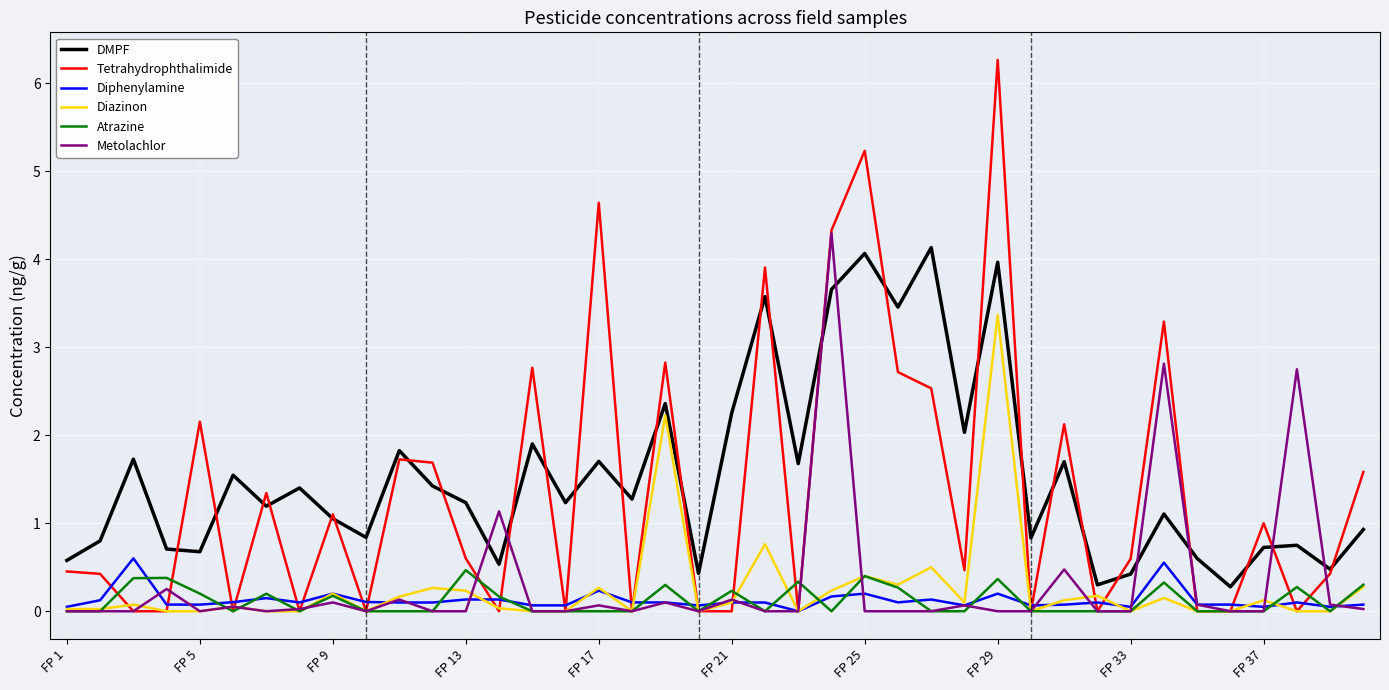

Which series has the largest range (max minus min)?

Tetrahydrophthalimide